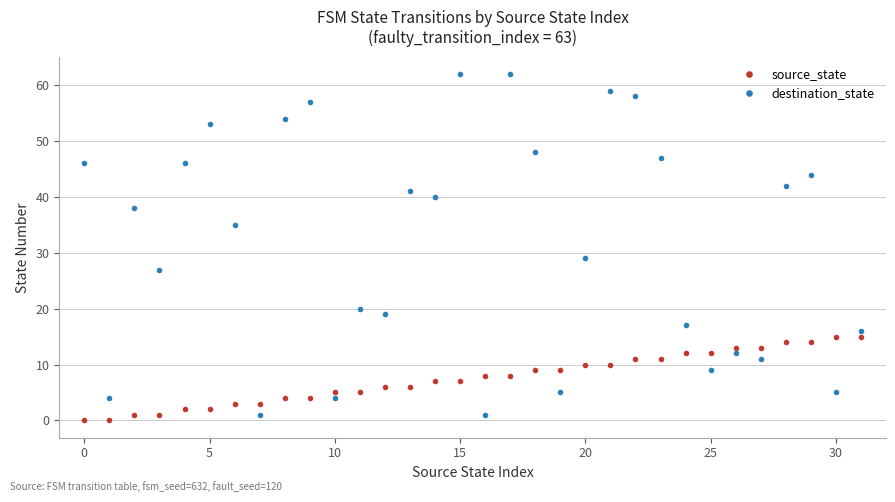

What are all the series names shown in the legend?

source_state, destination_state